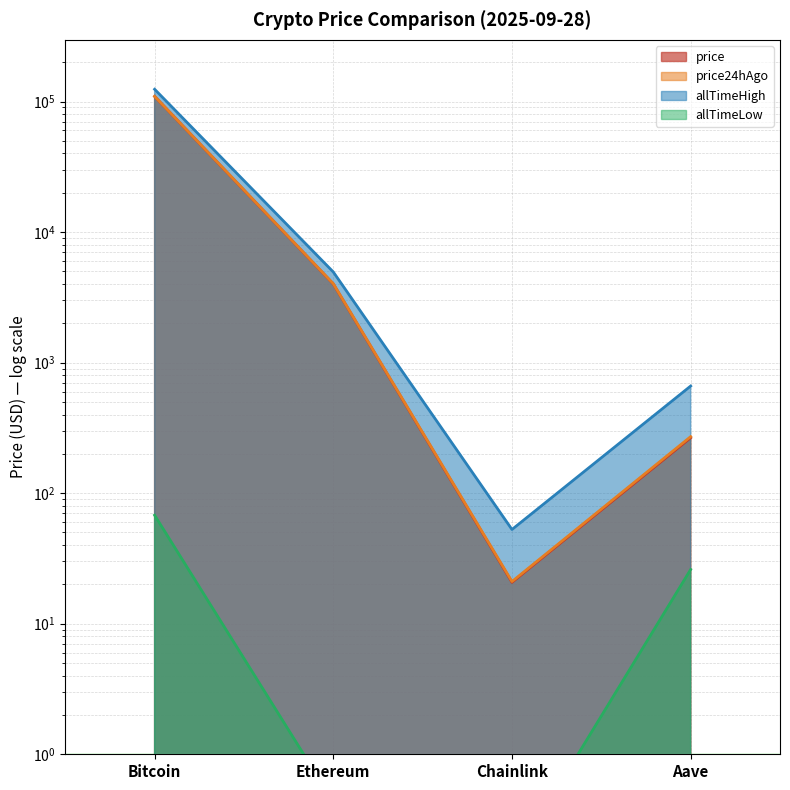

Rank the series at Aave from highest to lowest value.

allTimeHigh, price24hAgo, price, allTimeLow